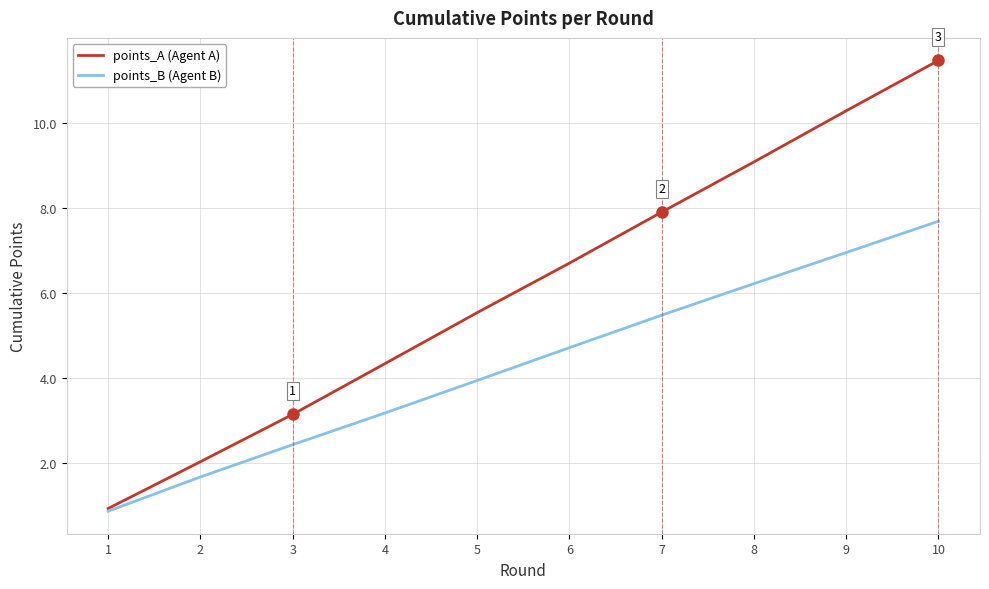

Which label corresponds to the smallest value in the chart?

1